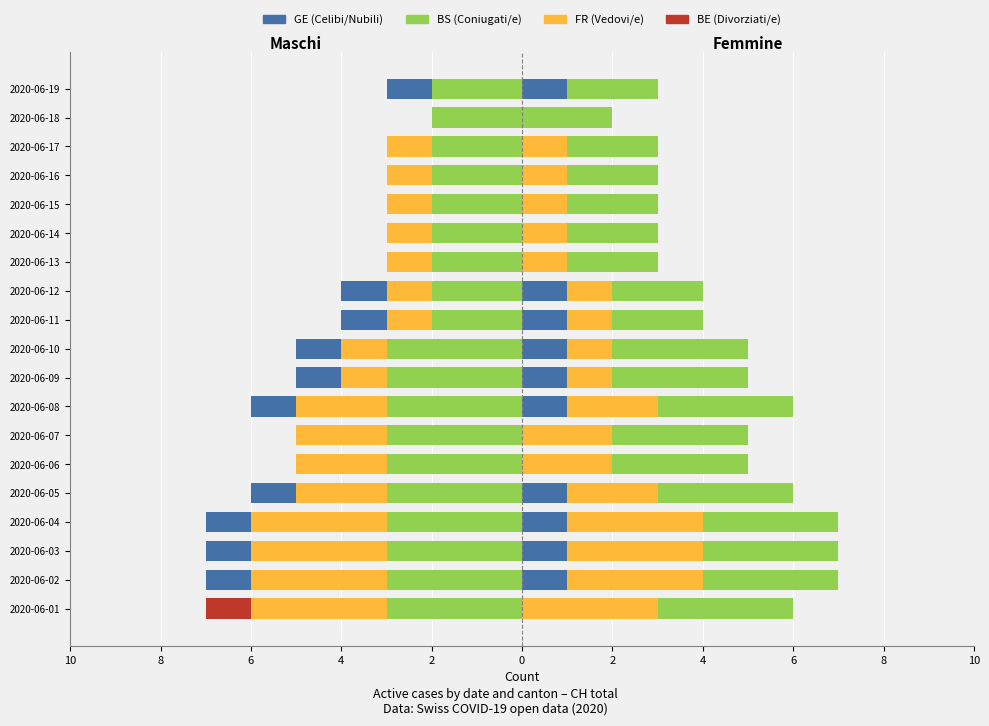

What is the difference between the maximum and minimum values in the BS (Coniugati/e) series?

1